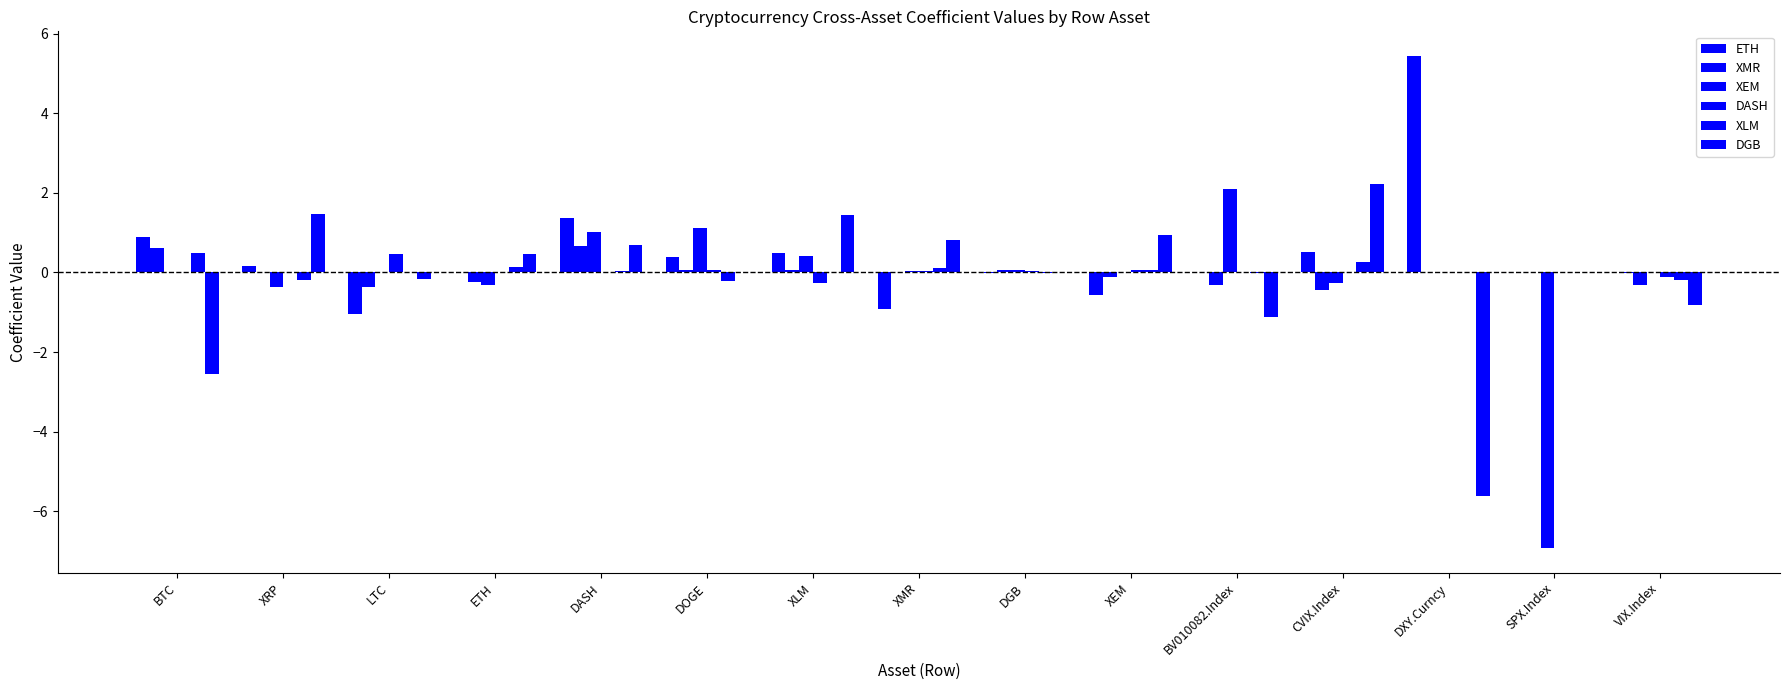

Does the chart contain stacked bars?

No